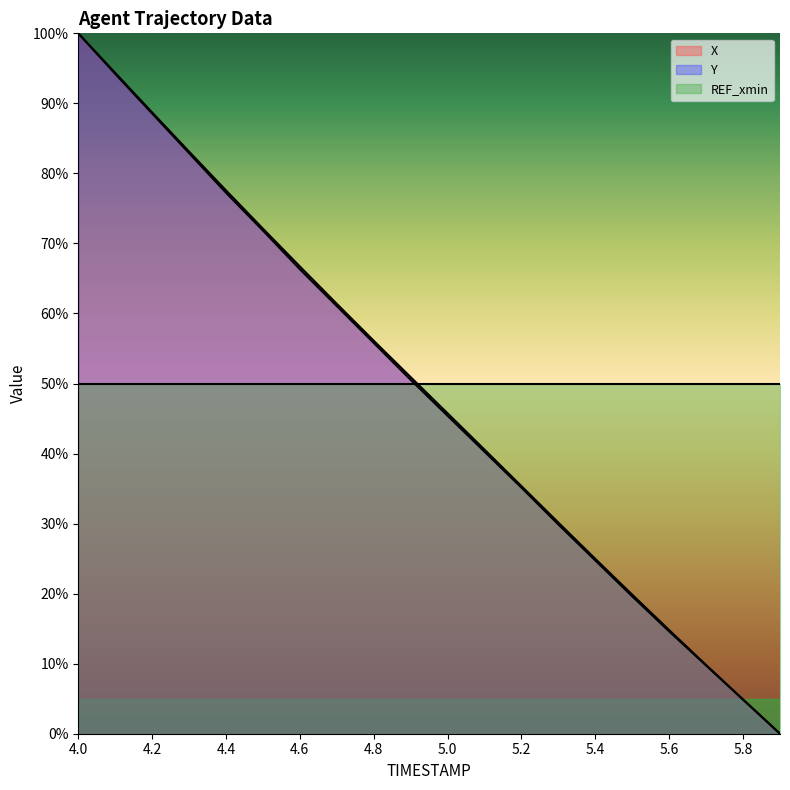

Which label corresponds to the smallest value in the chart?

5.9